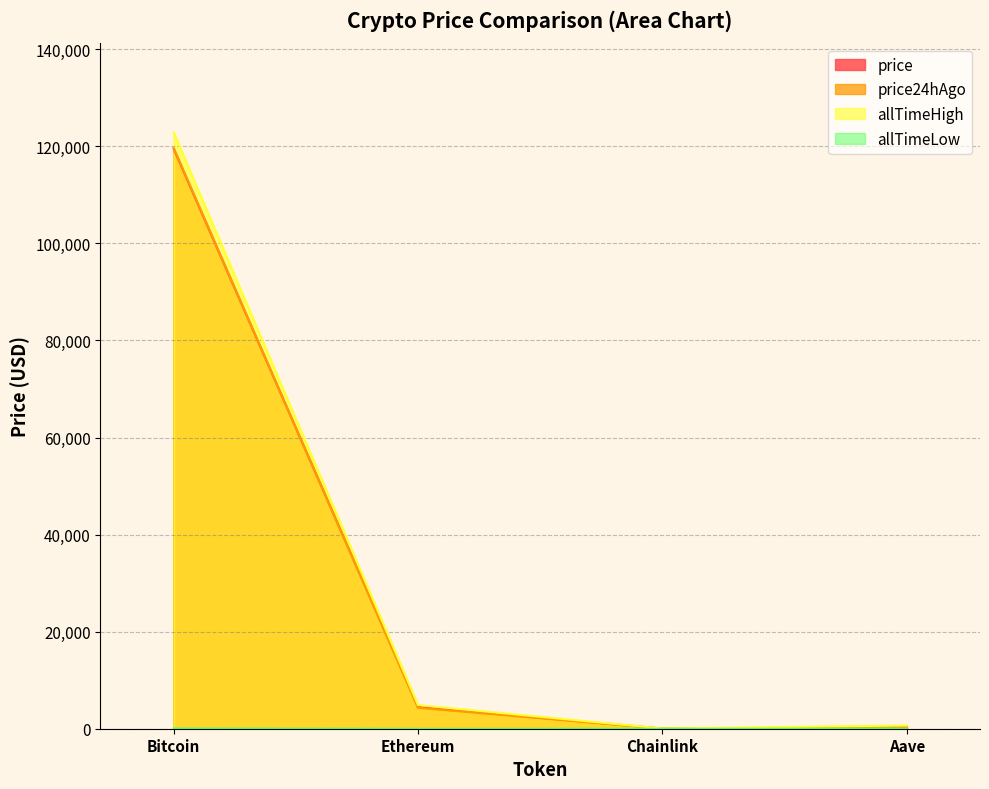

What is the difference between the second highest and minimum values in the allTimeLow series?

25.9